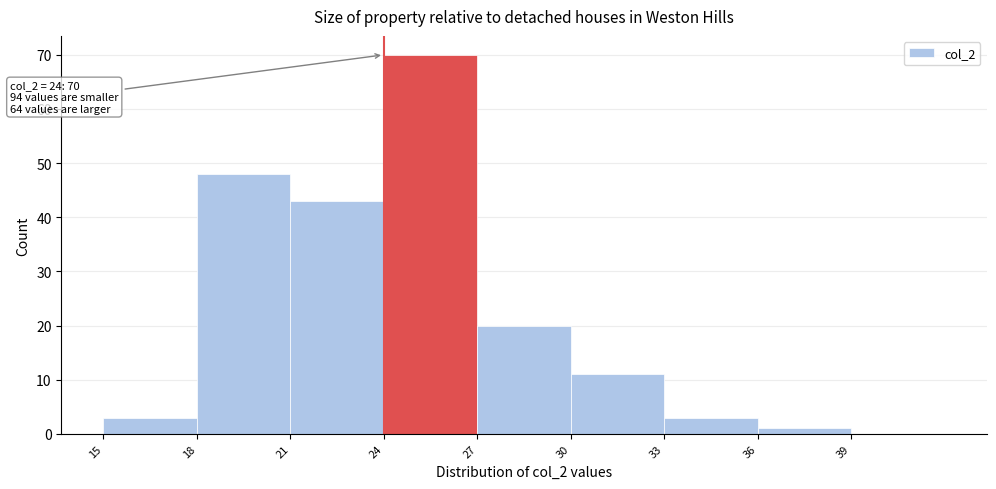

Over which range of the x-axis is the bar tallest?

24 to 27